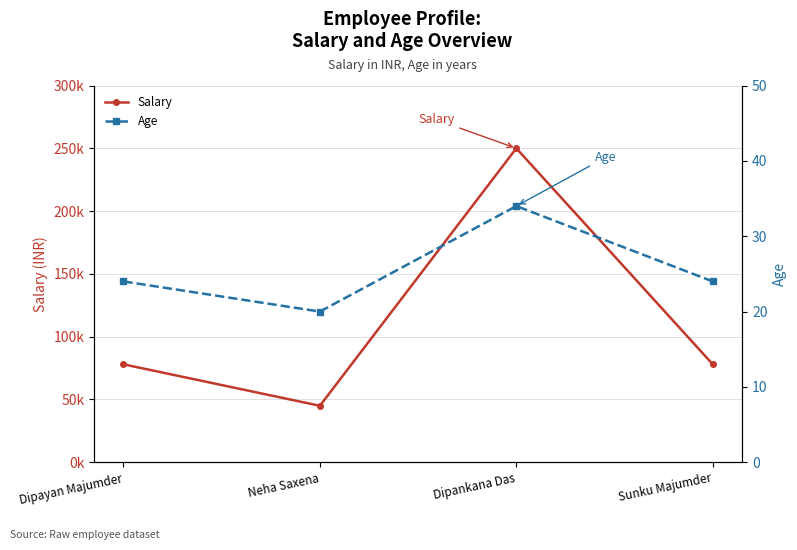

Which category has the lowest value across all series?

Neha Saxena